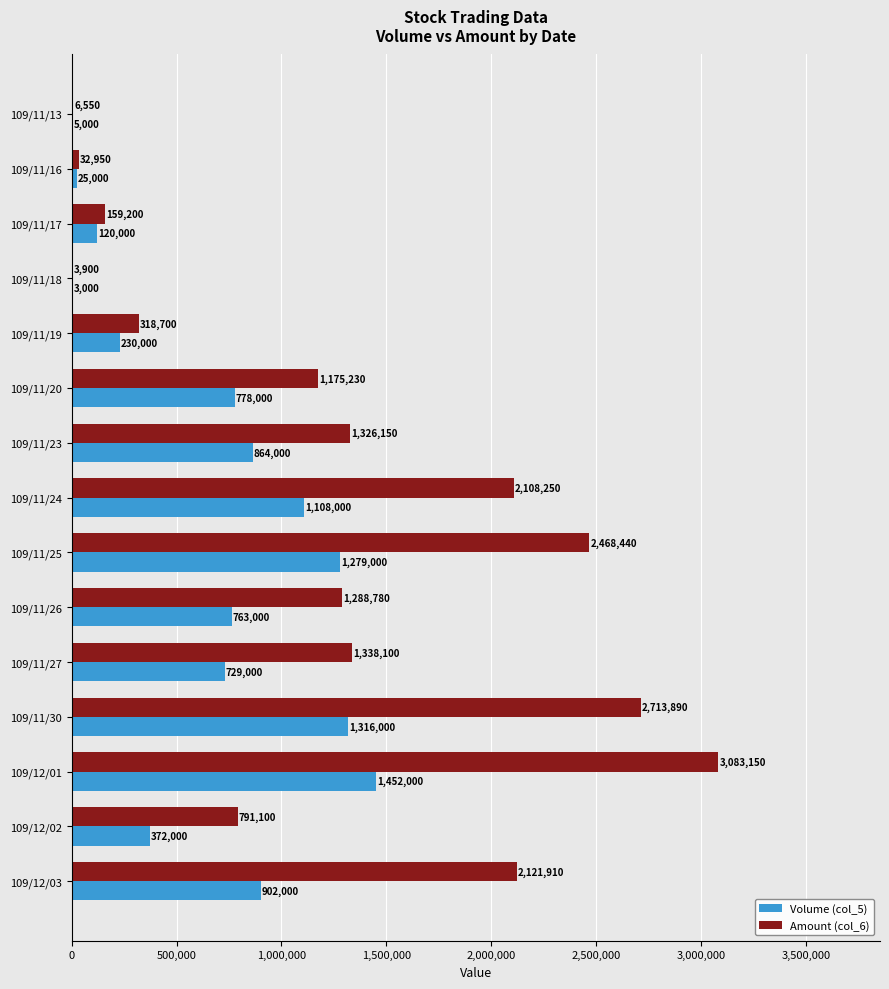

What is the sum of the Volume (col_5) values at 109/11/20 and 109/12/02?

1150000